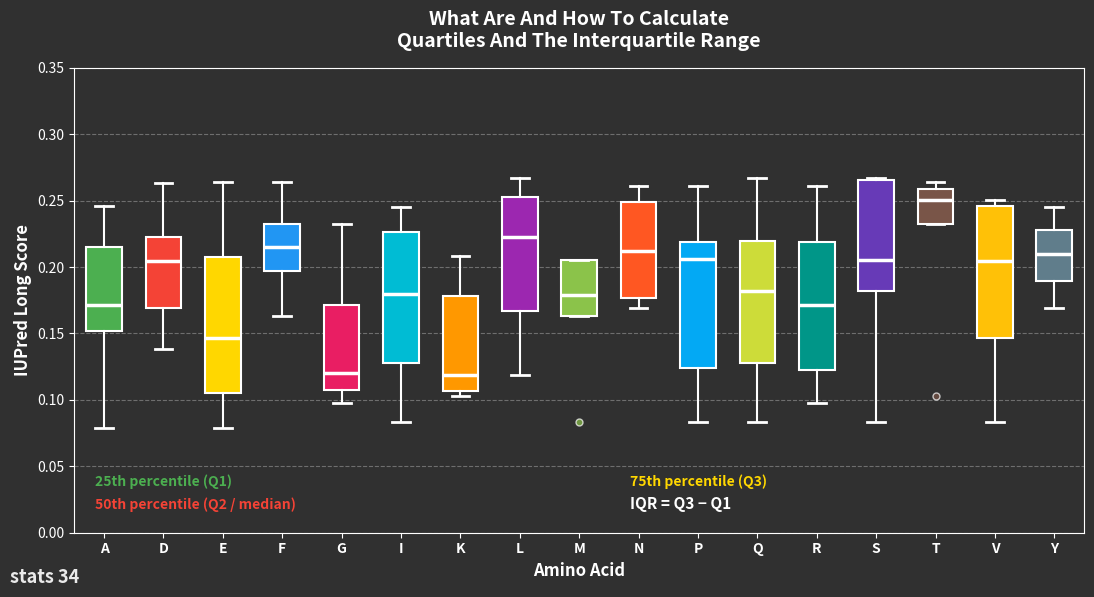

Where does the upper whisker of the box for K end on the y-axis? The values are not printed on the chart, so give them approximately, as read against the axis.

0.210